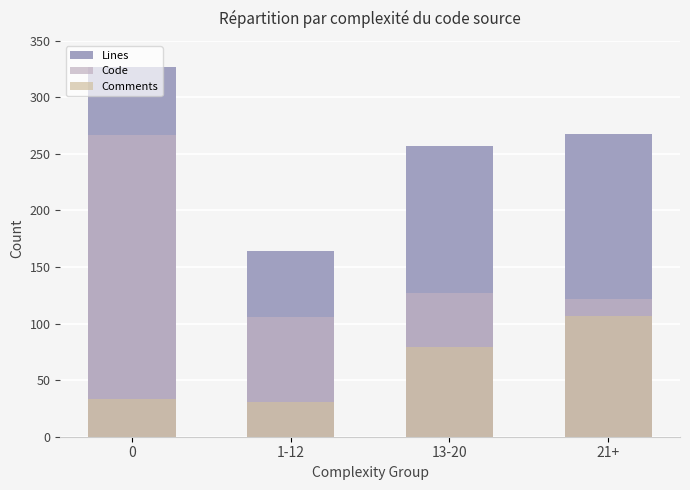

How many data points in Comments are above 79?

1